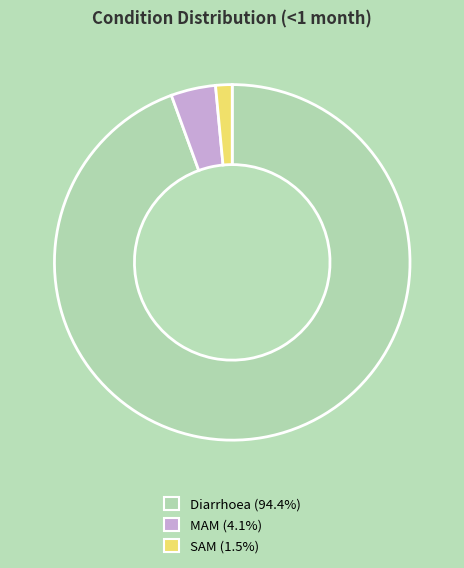

Rank the categories by value from lowest to highest.

SAM, MAM, Diarrhoea